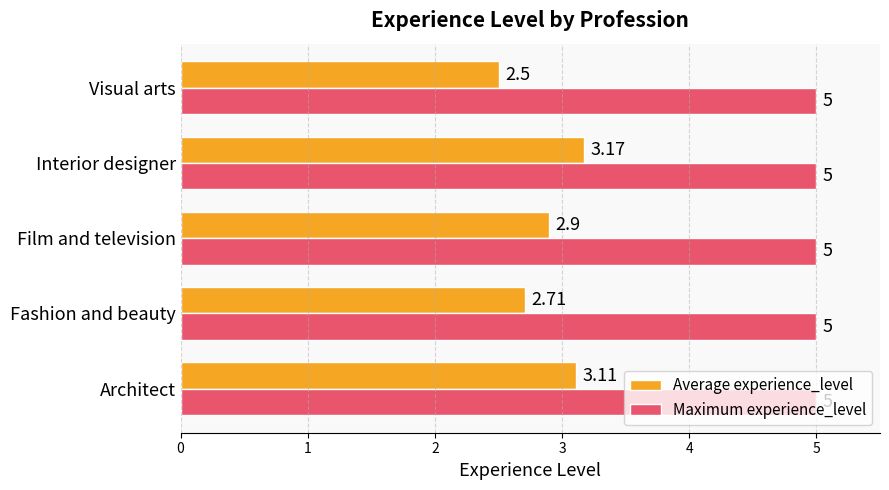

What is the difference between the maximum and second lowest values in the Average experience_level series?

0.5